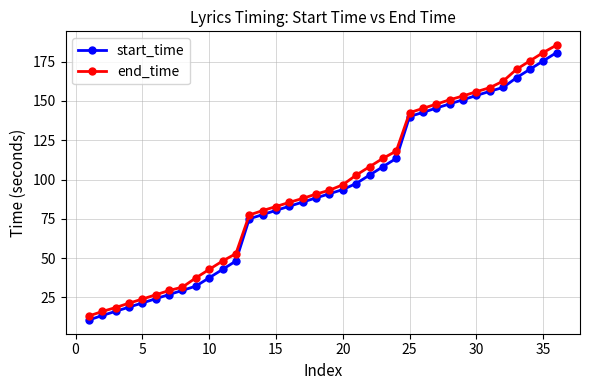

Reading left to right, transcribe all the data shown in this chart.

start_time: 10.6	13.5	16.1	18.8	21.5	24.1	26.8	29.5	32.1	37.5	42.8	48.1	75.0	77.7	80.3	83.0	85.6	88.3	90.9	93.6	97.5	102.8	108.1	113.5	140.1	142.7	145.5	148.1	150.7	153.5	156.1	158.6	164.8	170.1	175.5	180.8
end_time: 13.2	16.0	18.5	21.3	23.9	26.6	29.4	31.5	37.4	42.8	48.1	52.8	77.4	80.2	82.8	85.5	88.0	90.7	93.2	96.6	102.8	108.1	113.5	118.1	142.5	145.3	148.0	150.7	153.2	155.9	158.4	162.6	170.1	175.5	180.8	185.5